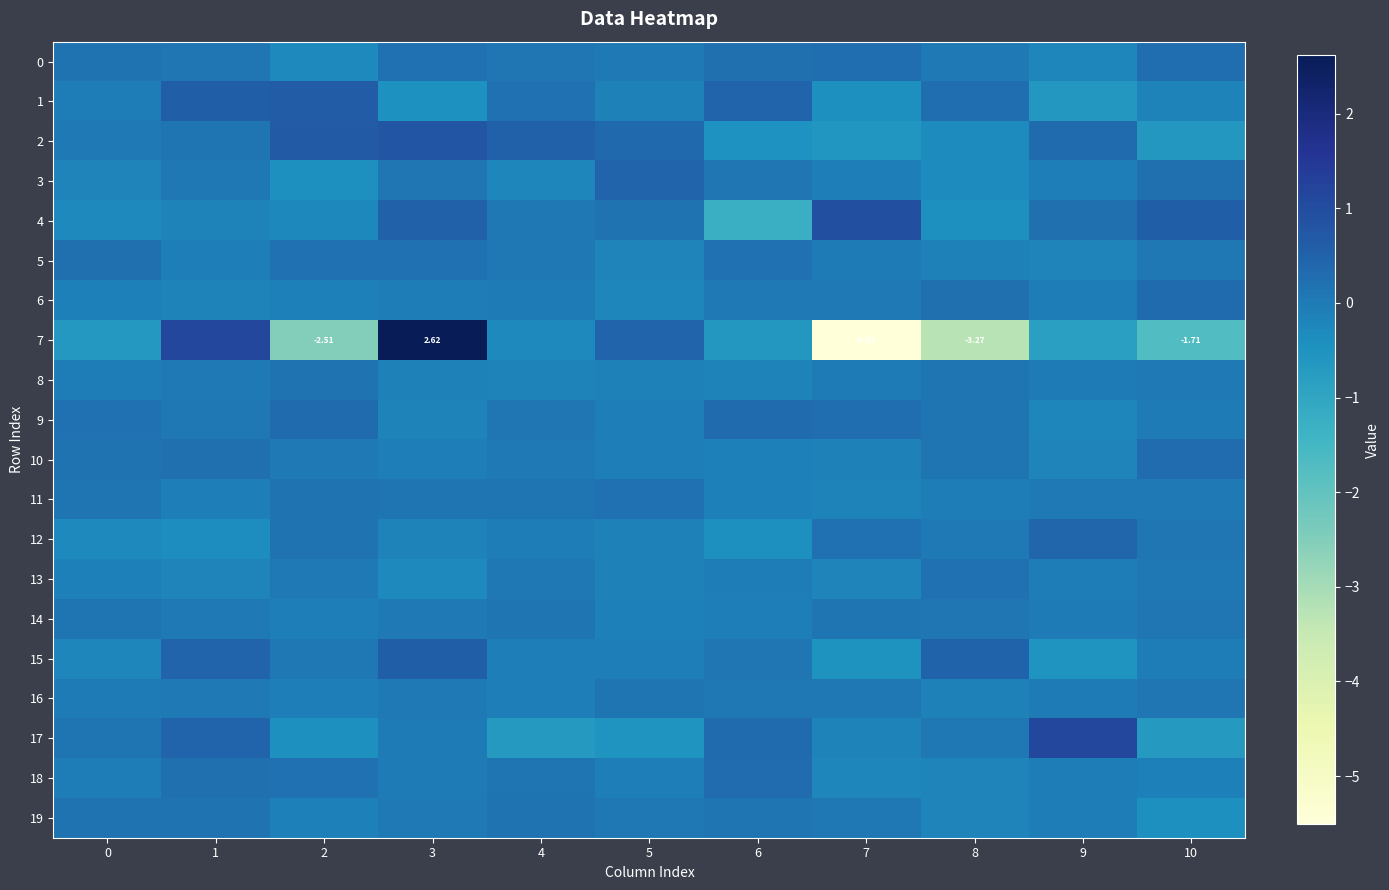

How many values in 2 are below zero?

4